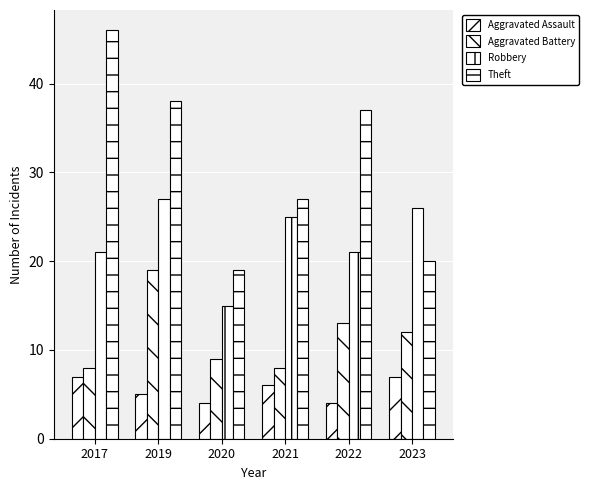

How many data points in Robbery are less than 25?

3